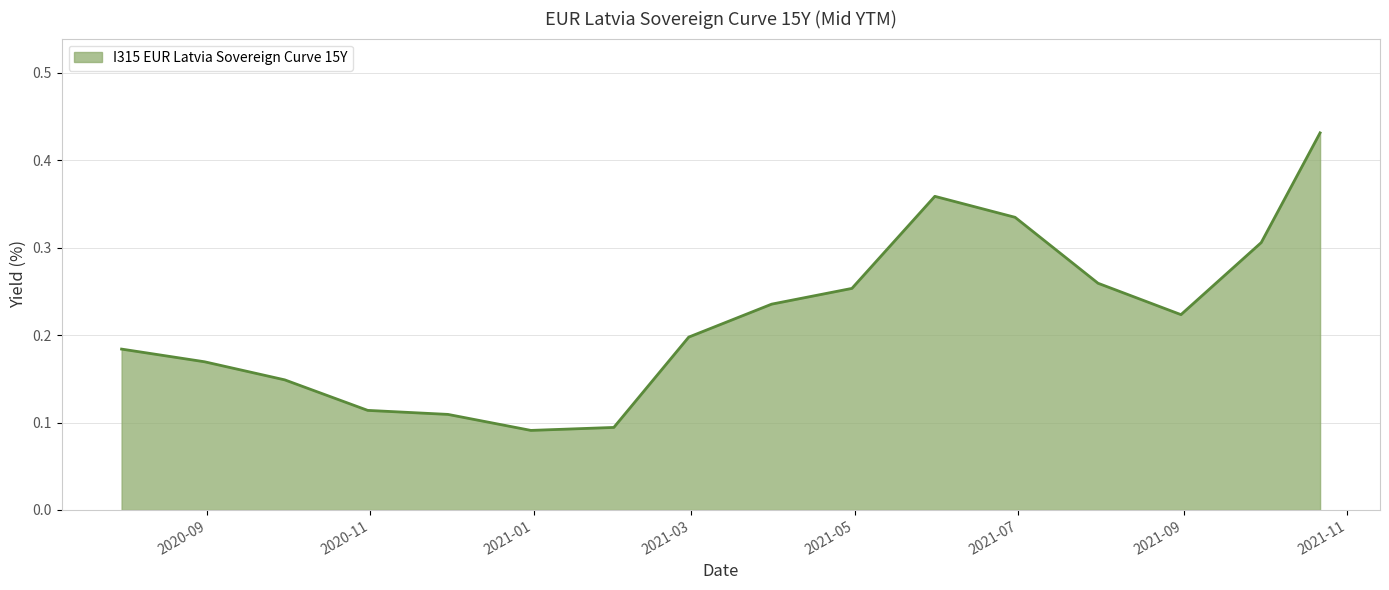

List the labels in order of value, smallest first.

2020-12-31, 2021-01-31, 2020-11-30, 2020-10-31, 2020-09-30, 2020-08-31, 2020-07-31, 2021-02-28, 2021-08-31, 2021-03-31, 2021-04-30, 2021-07-31, 2021-09-30, 2021-06-30, 2021-05-31, 2021-10-22